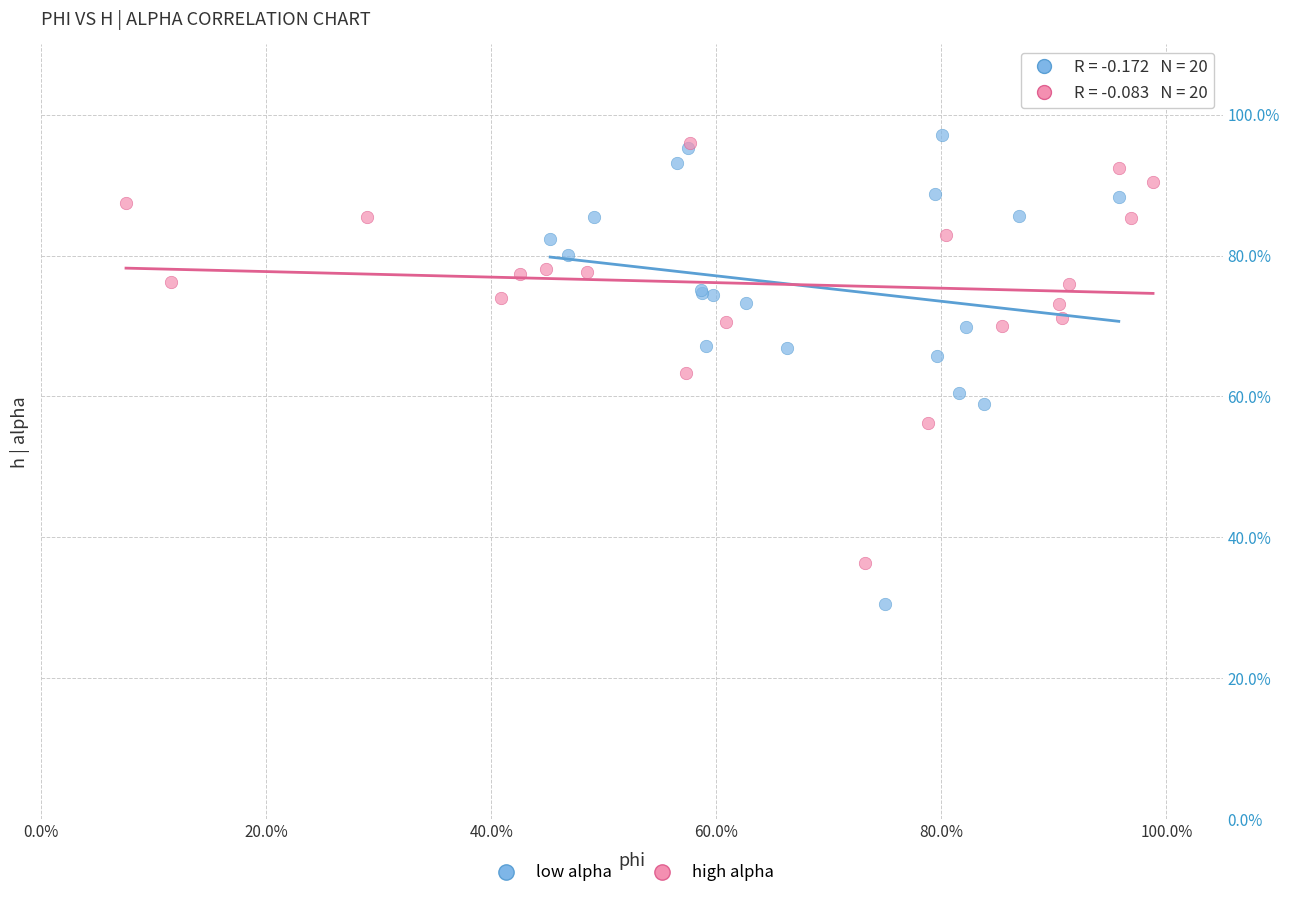

Which series contains the lowest Y value?

low alpha